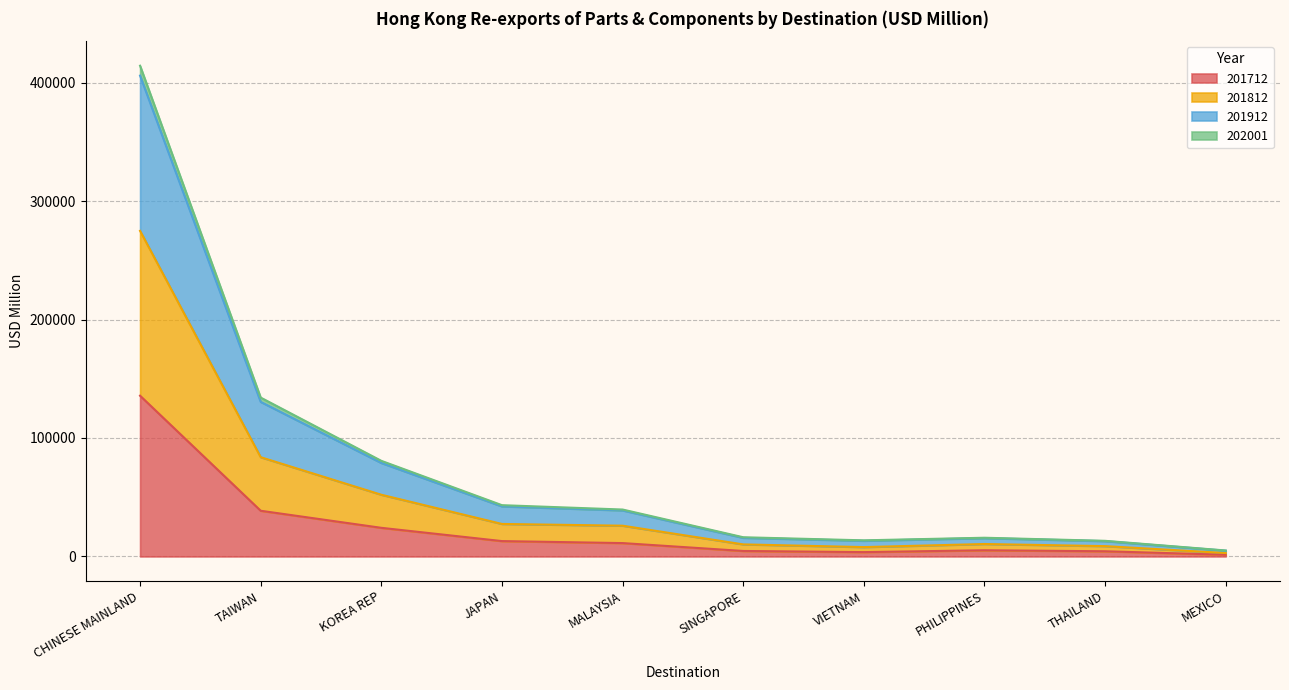

What position from the left is PHILIPPINES?

8